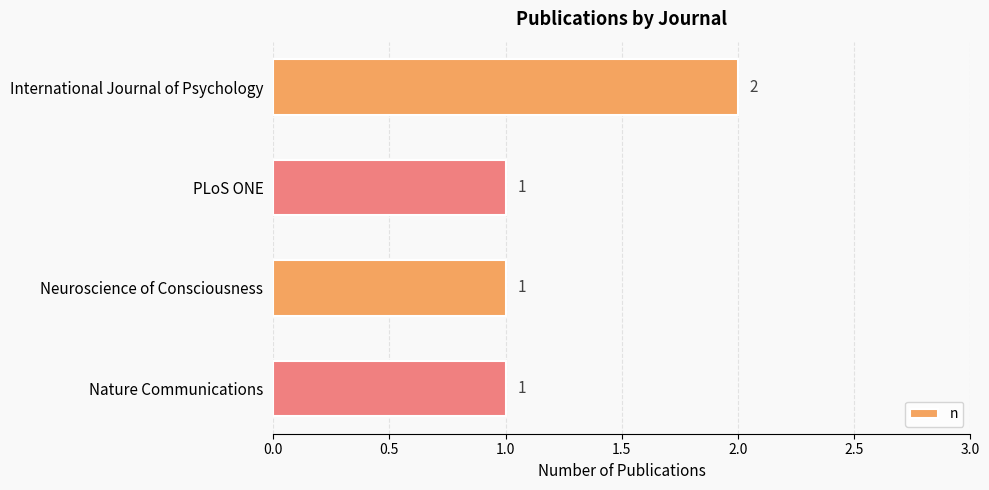

What is the difference between the maximum and minimum values?

1